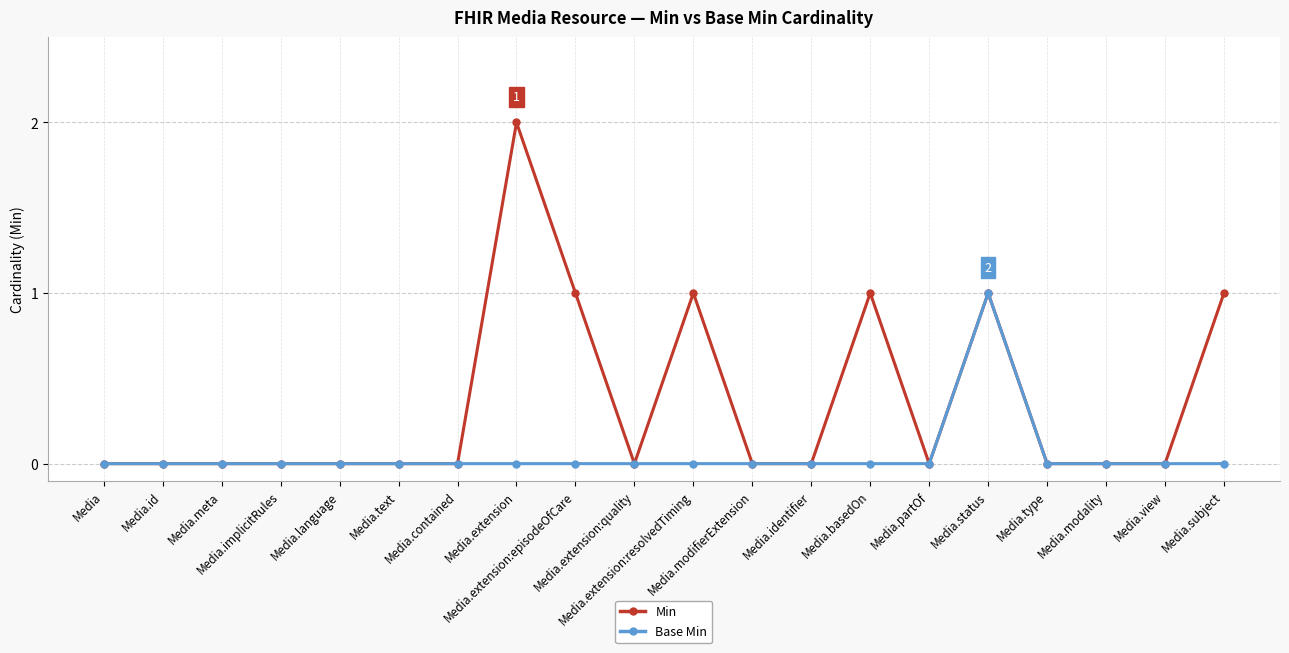

Reading left to right, list all the values displayed in this chart.

Min: Media=0	Media.id=0	Media.meta=0	Media.implicitRules=0	Media.language=0	Media.text=0	Media.contained=0	Media.extension=2	Media.extension:episodeOfCare=1	Media.extension:quality=0	Media.extension:resolvedTiming=1	Media.modifierExtension=0	Media.identifier=0	Media.basedOn=1	Media.partOf=0	Media.status=1	Media.type=0	Media.modality=0	Media.view=0	Media.subject=1
Base Min: Media=0	Media.id=0	Media.meta=0	Media.implicitRules=0	Media.language=0	Media.text=0	Media.contained=0	Media.extension=0	Media.extension:episodeOfCare=0	Media.extension:quality=0	Media.extension:resolvedTiming=0	Media.modifierExtension=0	Media.identifier=0	Media.basedOn=0	Media.partOf=0	Media.status=1	Media.type=0	Media.modality=0	Media.view=0	Media.subject=0